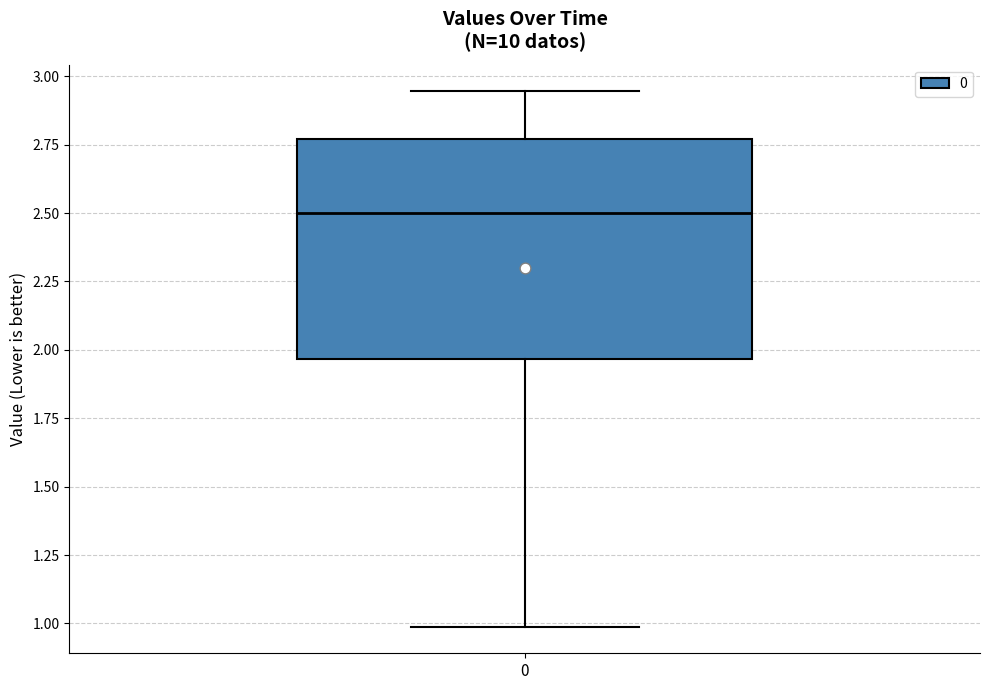

Where does the lower whisker of the box at x = 0 end on the y-axis? The values are not printed on the chart, so give them approximately, as read against the axis.

1.00